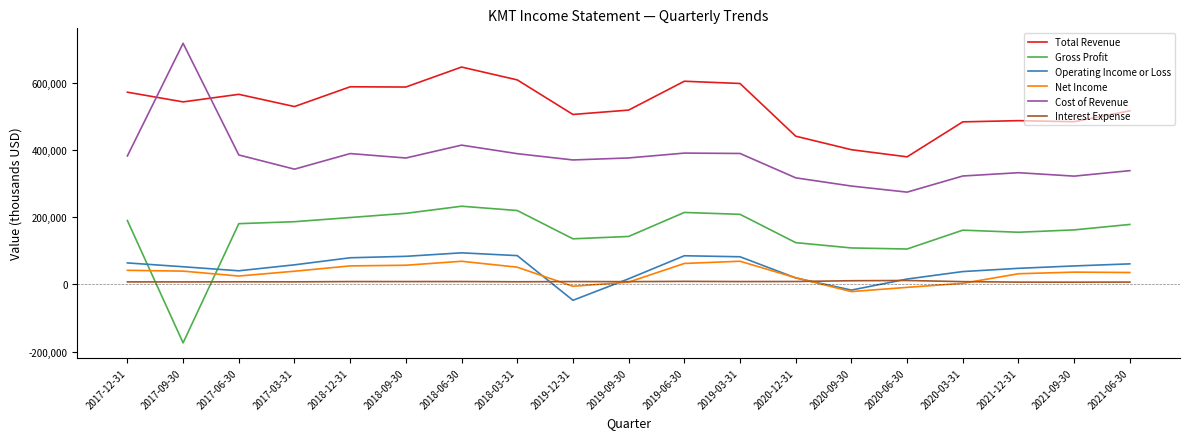

Is this an area chart (filled region under the line)?

No